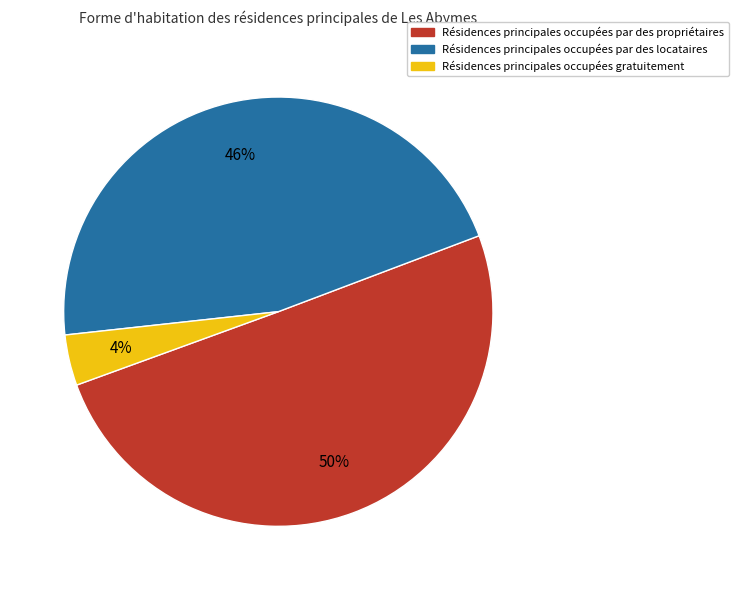

To the nearest percent, what is the difference between the largest and smallest slice percentages?

46%